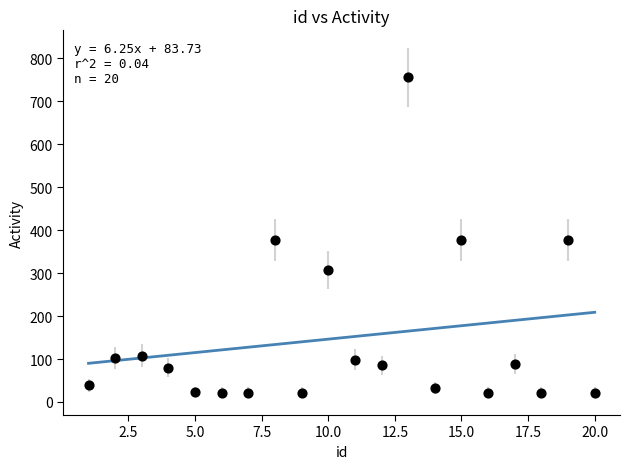

What is the range of X values (max minus min)?

19